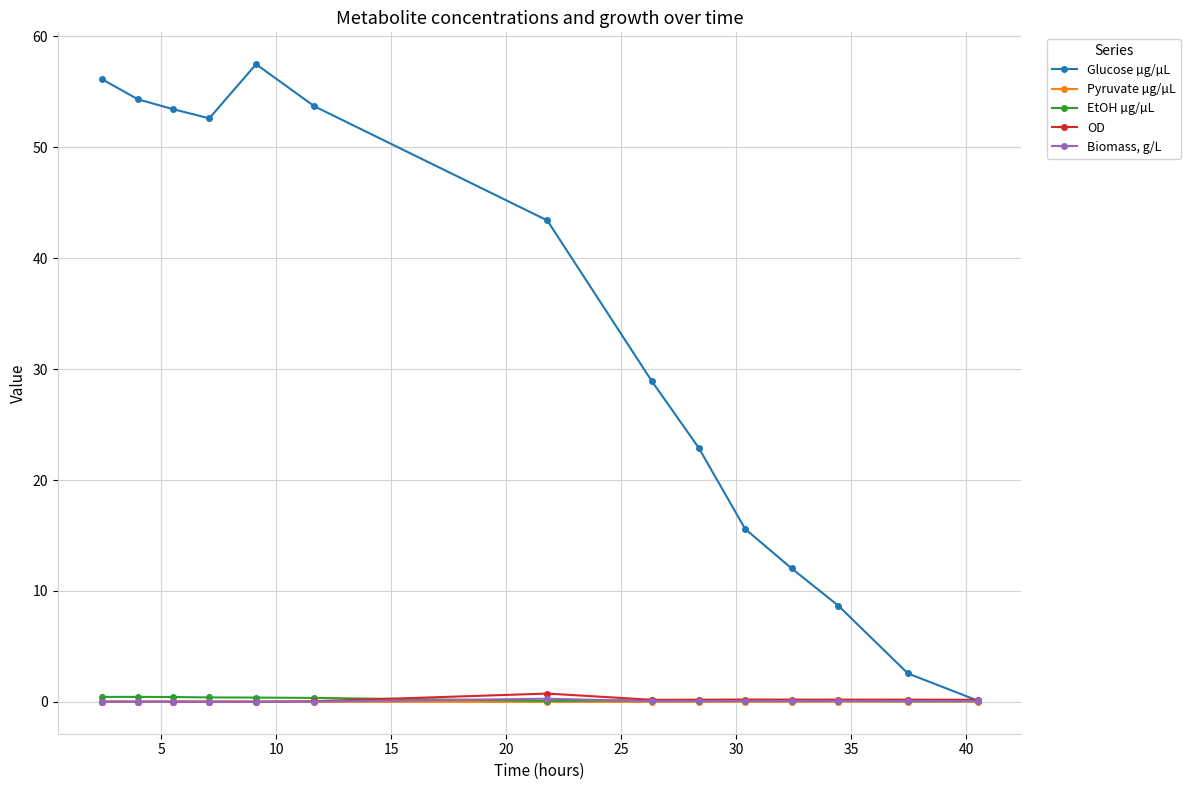

Rank the series by their maximum value, from lowest to highest.

Pyruvate µg/µL, Biomass, g/L, EtOH µg/µL, OD, Glucose µg/µL